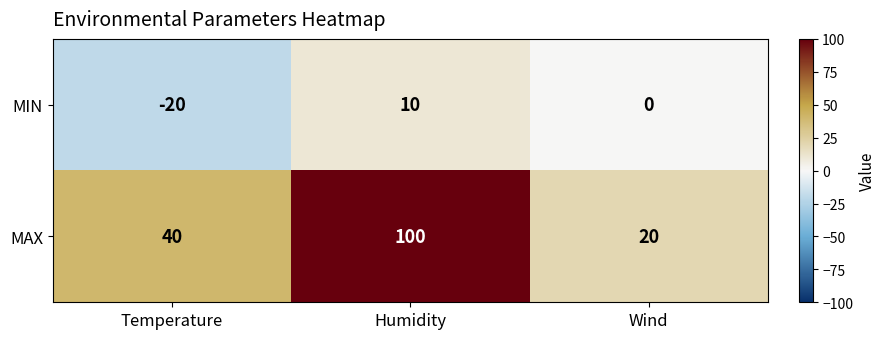

How many categories are shown in the chart?

3